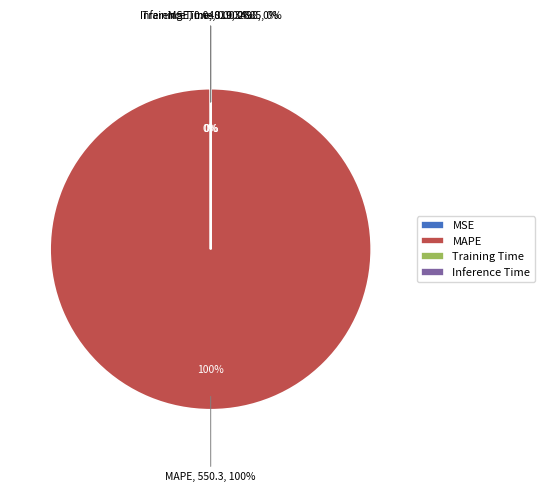

Is there a majority slice in this chart?

Yes